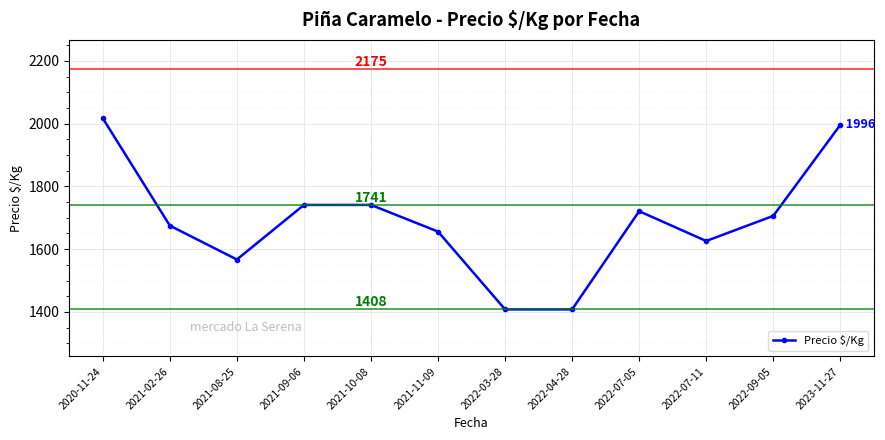

What is the change in value from 2021-02-26 to 2021-09-06?

+66